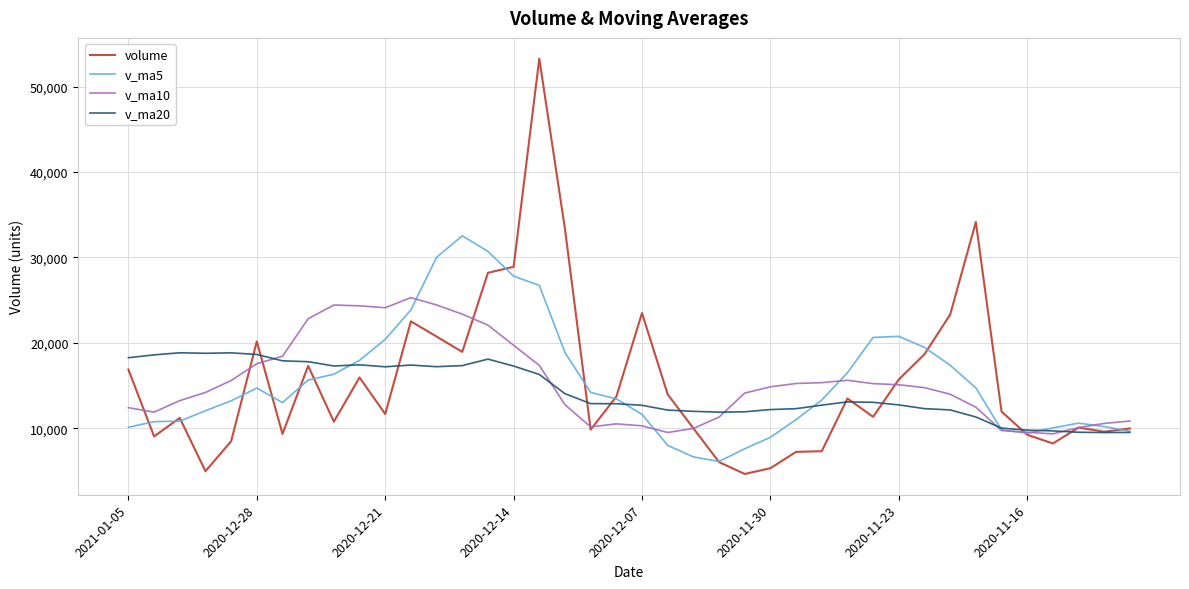

Rank the series by their maximum value, from lowest to highest.

v_ma20, v_ma10, v_ma5, volume